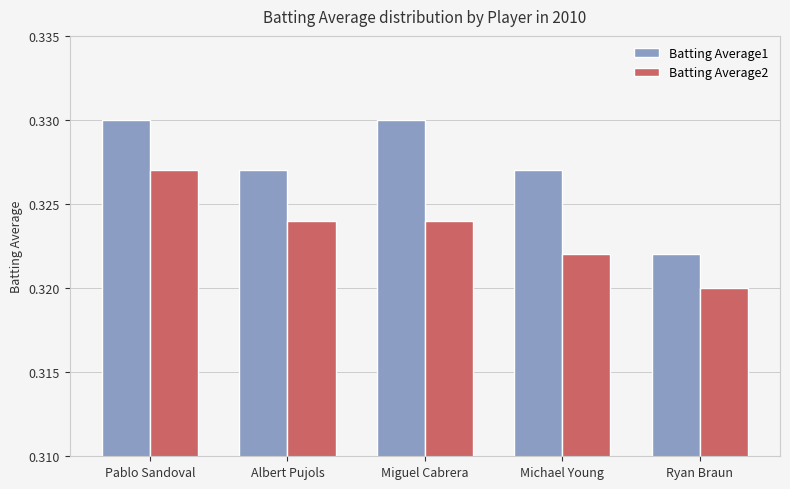

Which label corresponds to the smallest value in the chart?

Ryan Braun